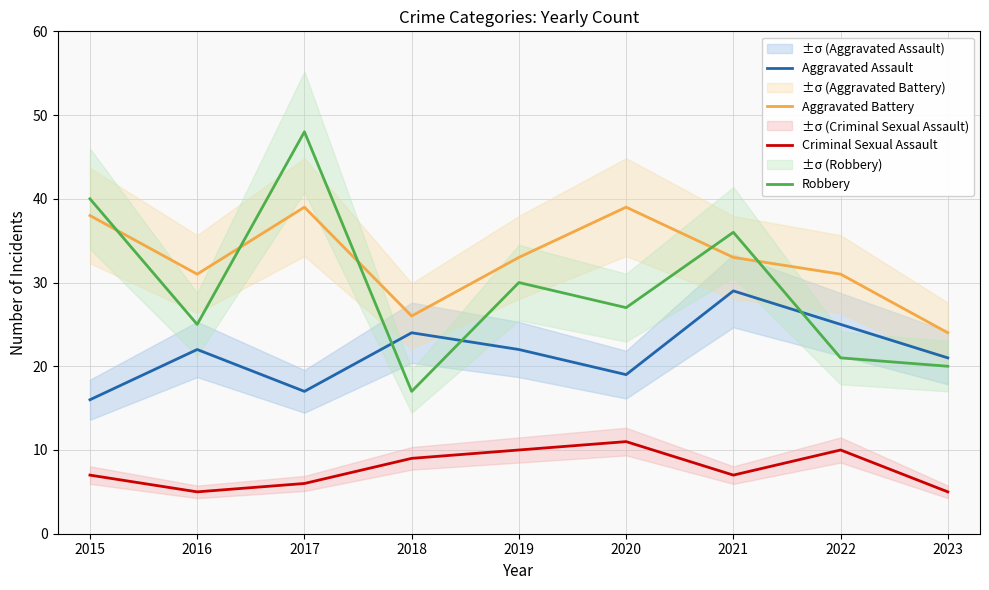

How many data points in Aggravated Battery are less than 33?

4